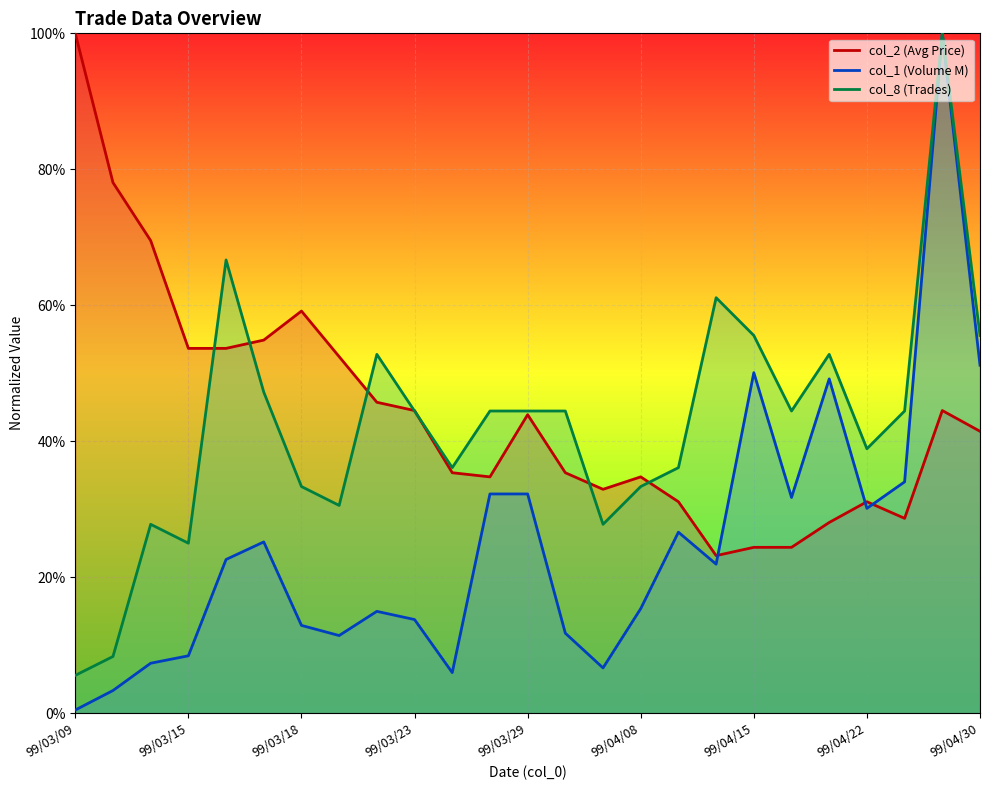

What is the value of the col_1 (Volume M) point at the 6th from the left?

0.3